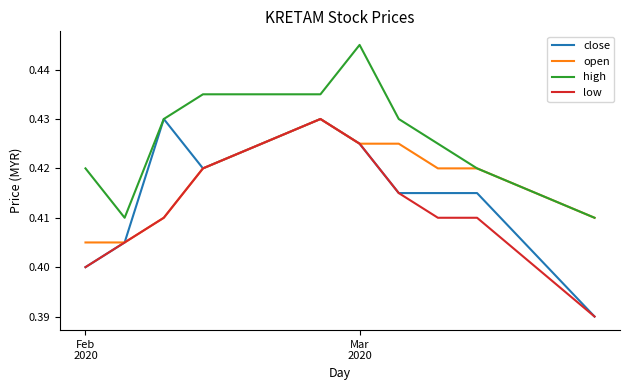

Rank the series by their average value, from lowest to highest.

low, close, open, high